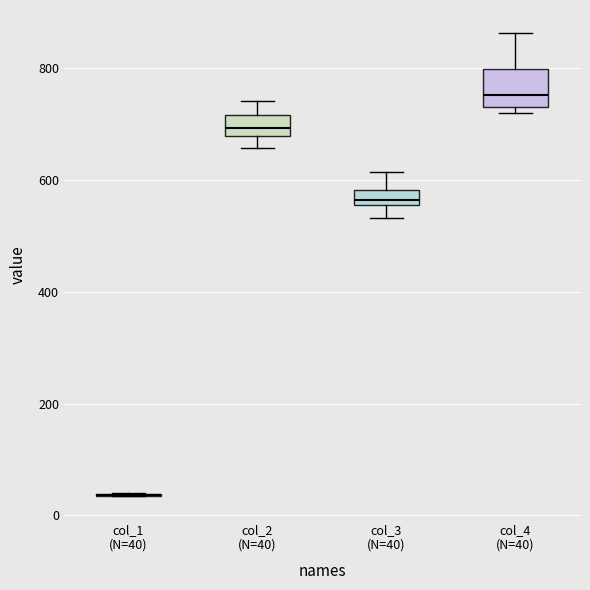

Where does the median line of the box for col_4 (N=40) sit on the y-axis? The values are not printed on the chart, so give them approximately, as read against the axis.

760